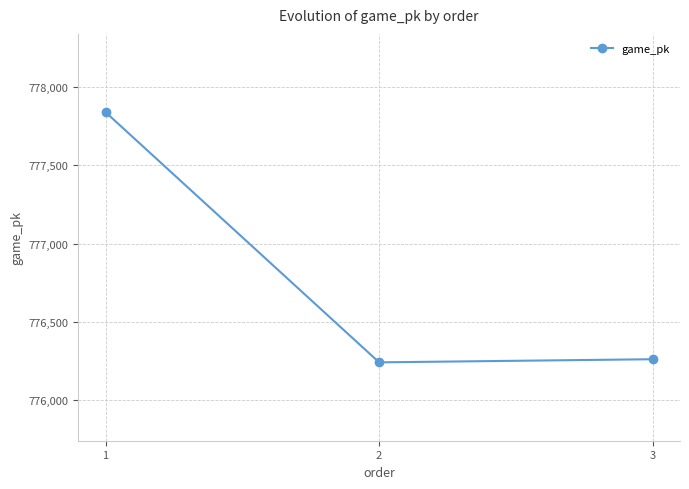

What is the difference between the values at 2 and 3?

20